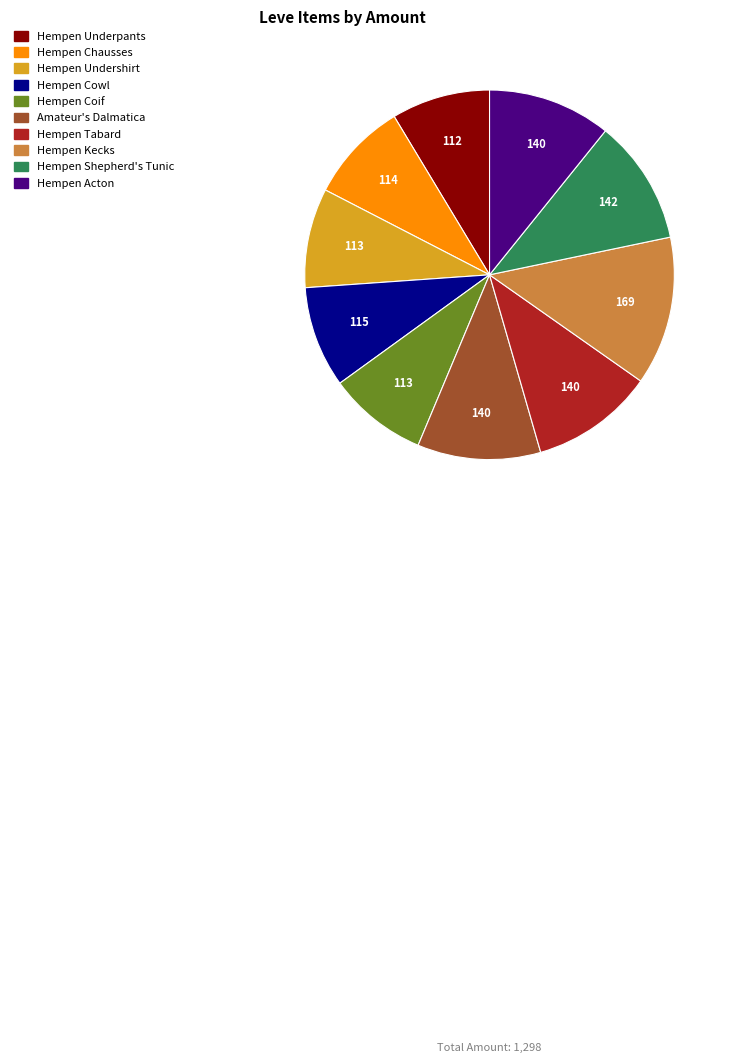

Combined, do Hempen Shepherd's Tunic and Hempen Coif account for over 50%?

No